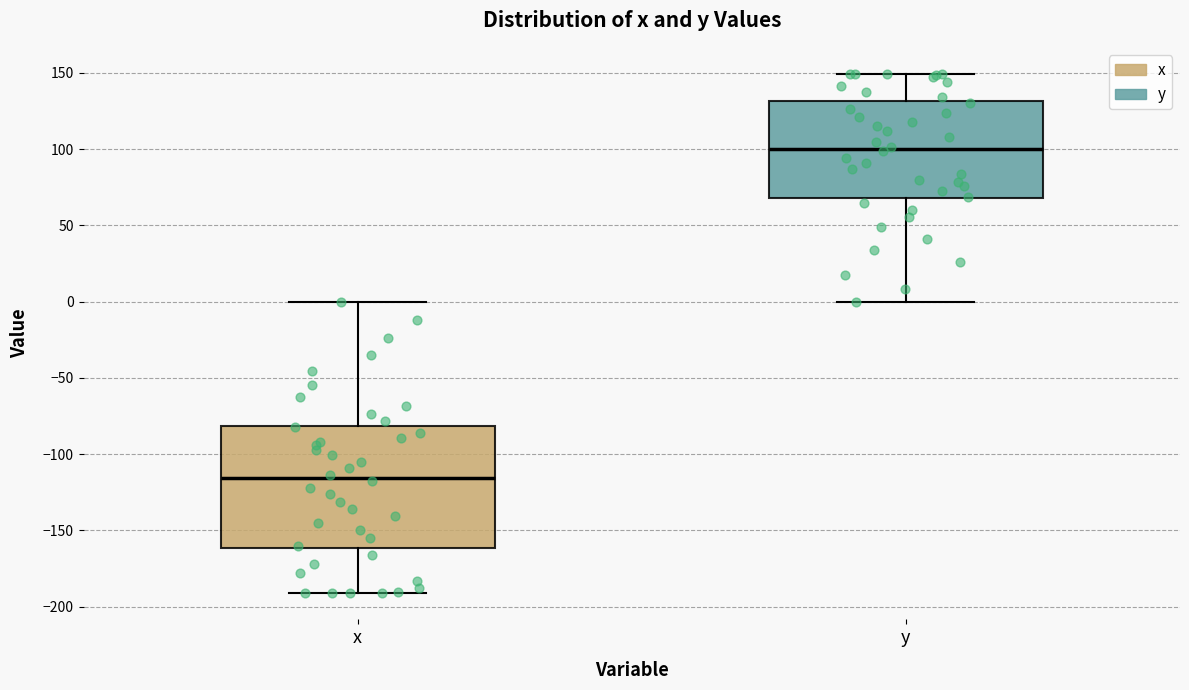

Which box is the tallest, from its lower edge to its upper edge?

x